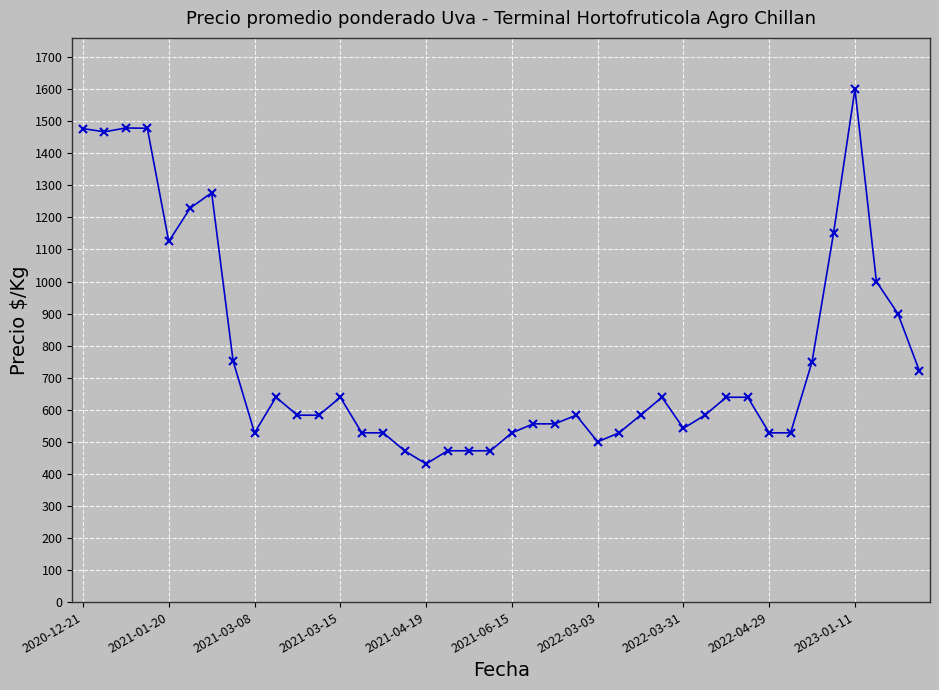

What is the smallest value displayed?

431